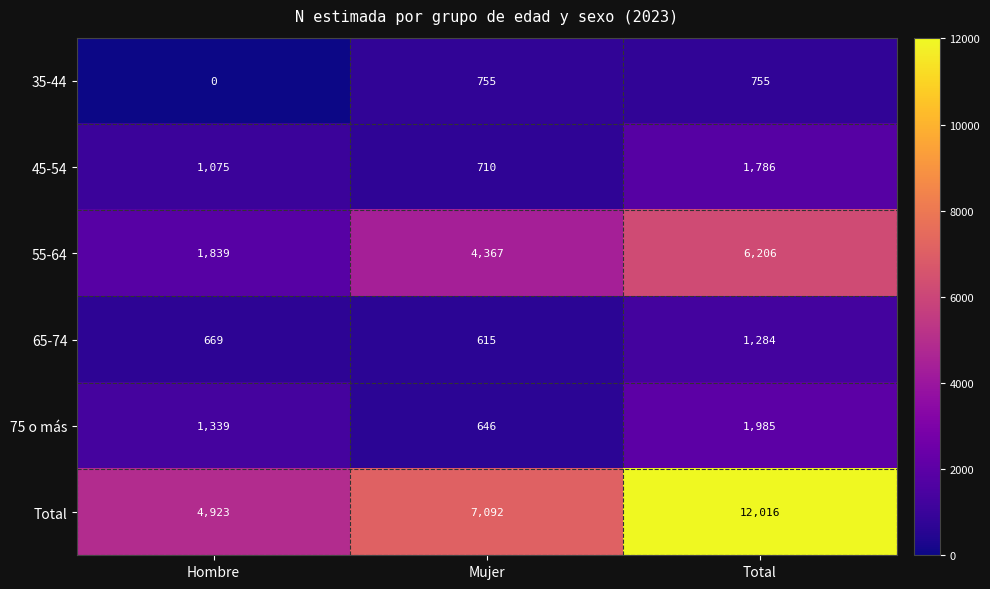

At which category does the chart reach its peak across all series?

Total